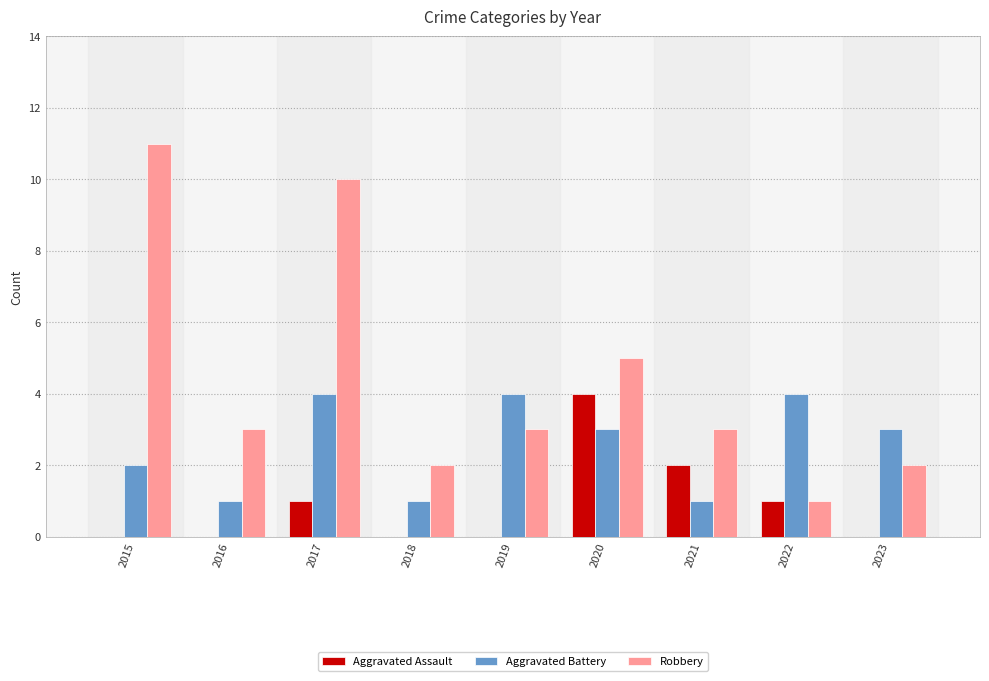

Does the chart contain stacked bars?

No